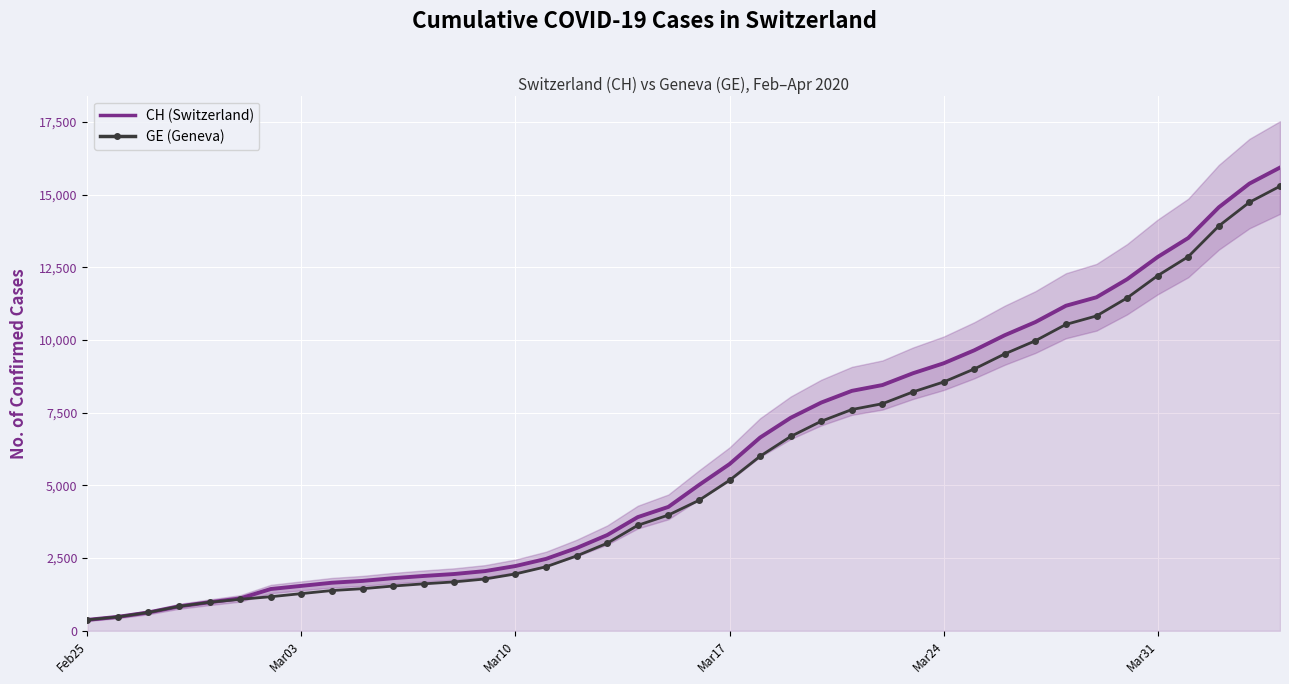

Which series has the largest range (max minus min)?

CH (Switzerland)